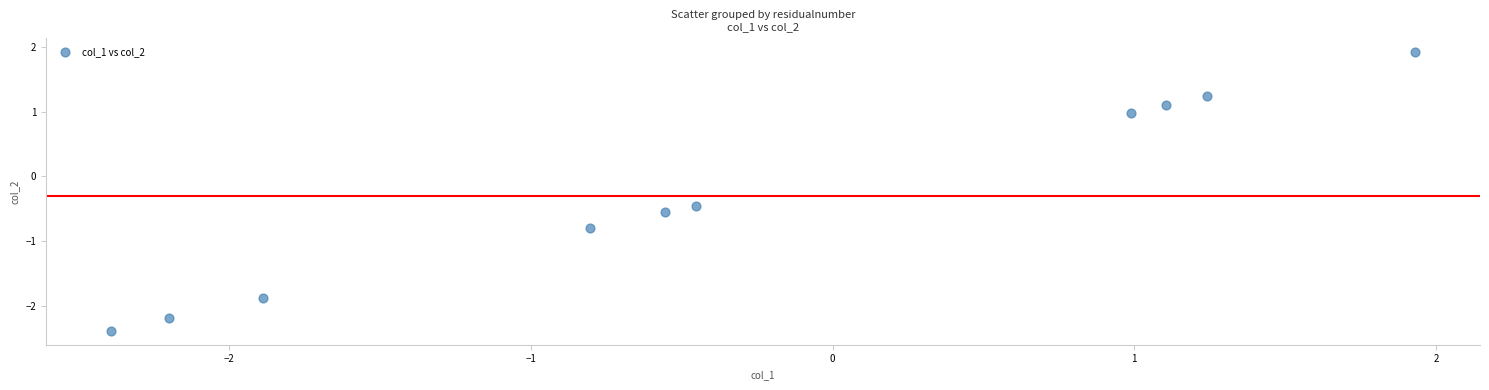

What Y value in the scatter plot is closest to 0?

-0.5